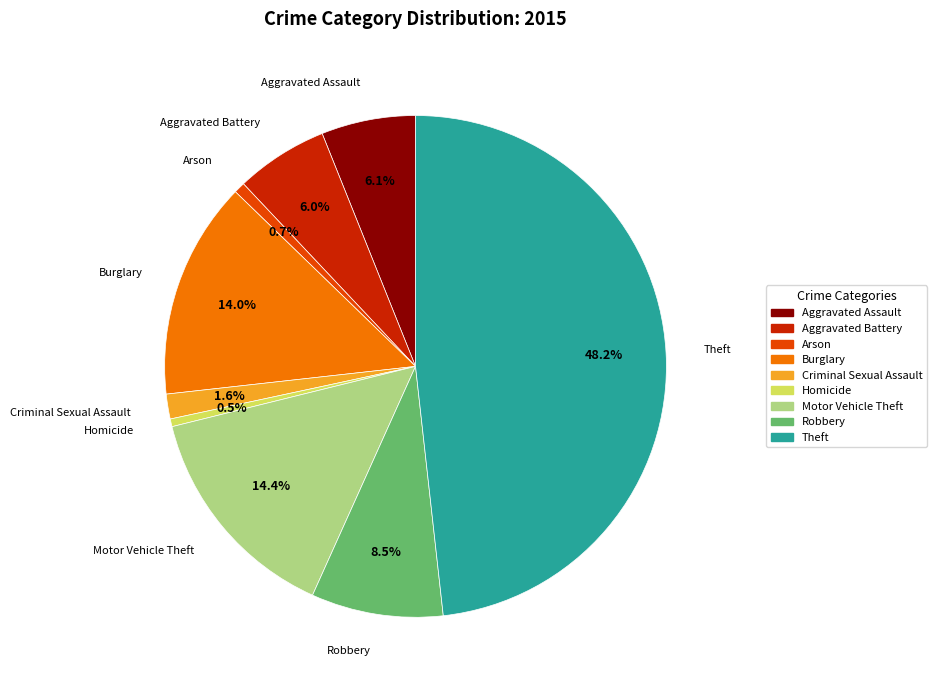

Approximately how many times larger is the value at Robbery compared to Homicide?

17.1